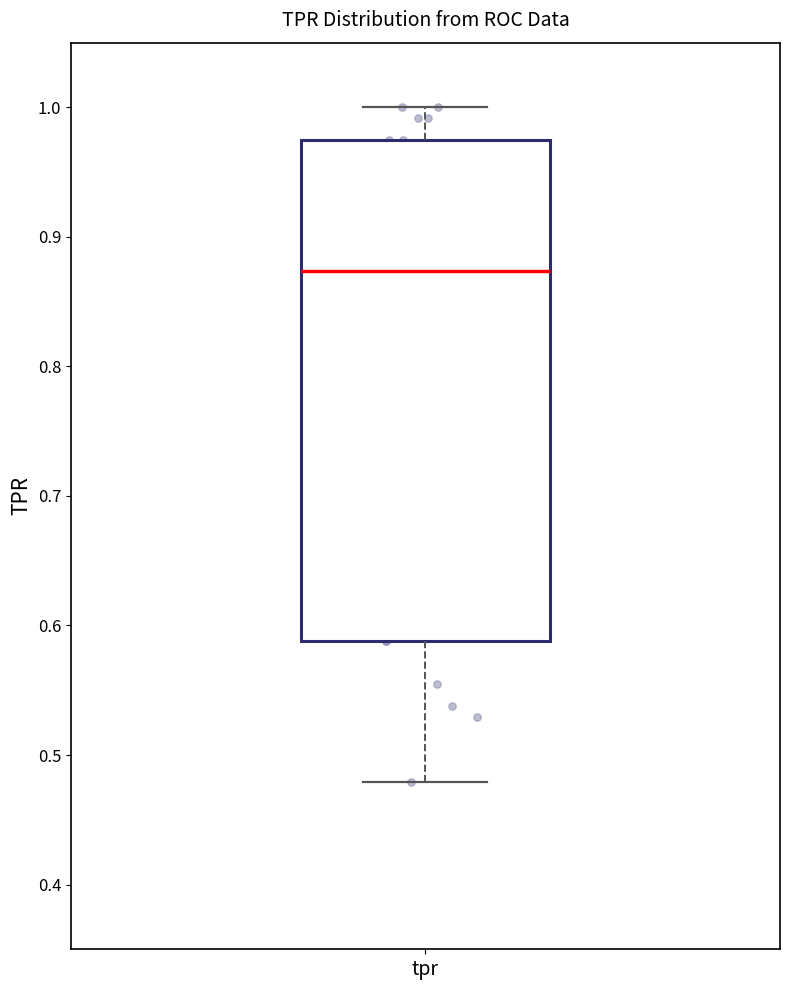

Read this box plot against the y-axis: the position of the median line, the range covered by the box, and the ends of both whiskers. The values are not printed on the chart, so give them approximately, as read against the axis.

median 0.87, box 0.59 to 0.97, whiskers 0.48 to 1.00